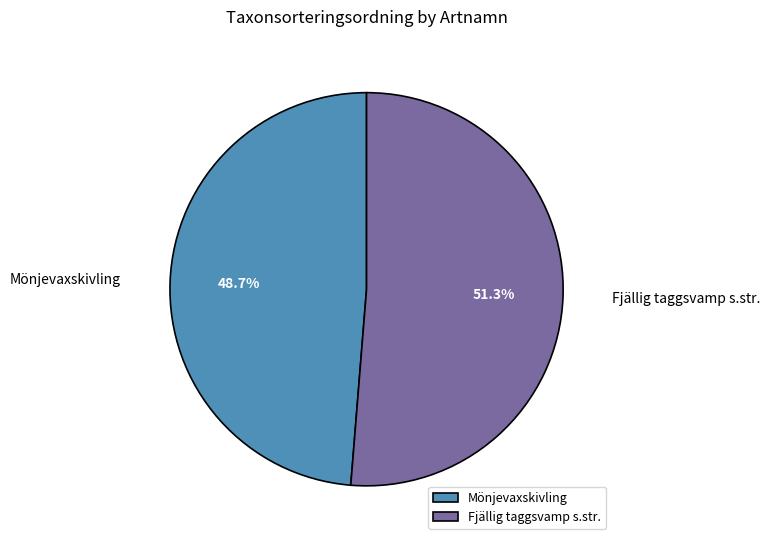

To the nearest percent, what is the difference between the largest and smallest slice percentages?

3%